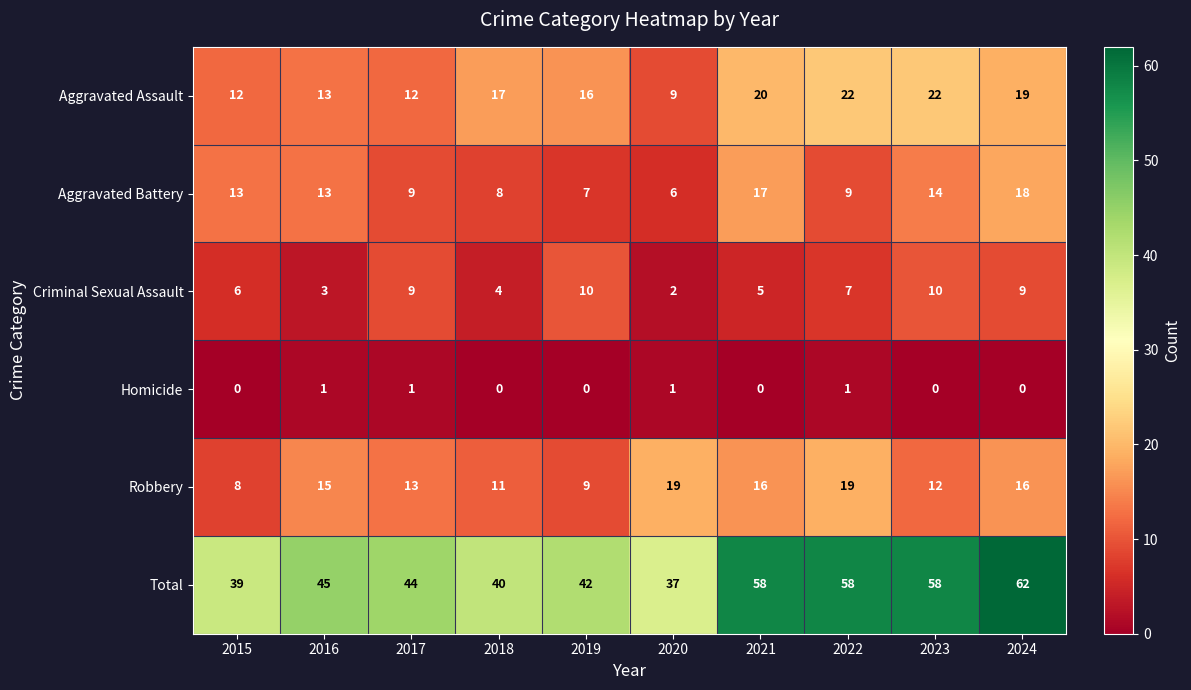

At how many categories does at least one series exceed 54?

4